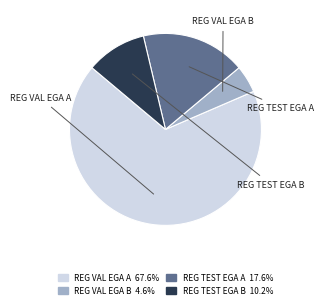

Which slice is the largest?

REG VAL EGA A